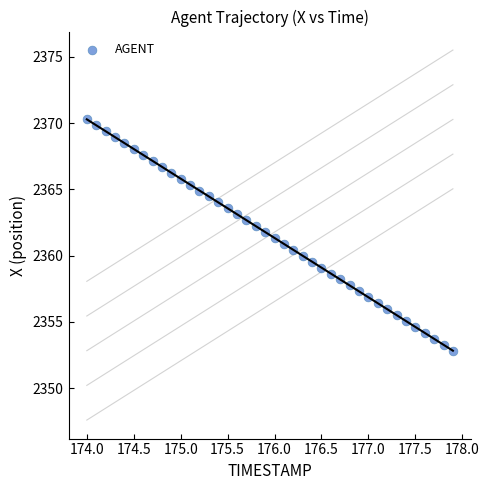

What is the range of X values (max minus min)?

3.9